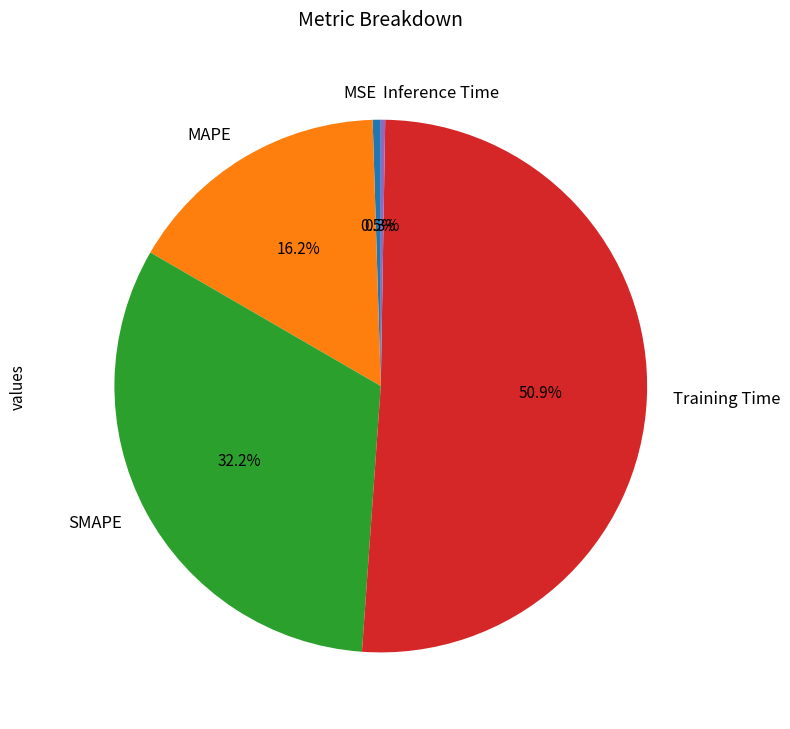

Is there any slice that represents more than half of the pie?

Yes